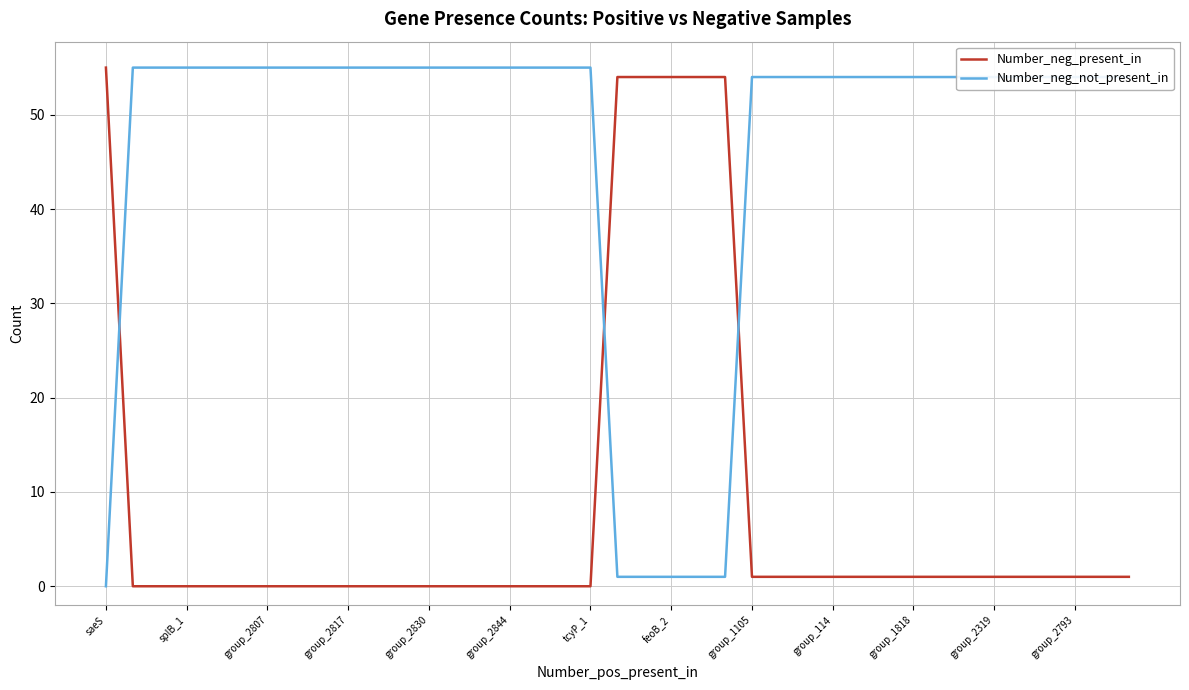

Which series ends up on top after the final intersection of Number_neg_present_in and Number_neg_not_present_in?

Number_neg_not_present_in